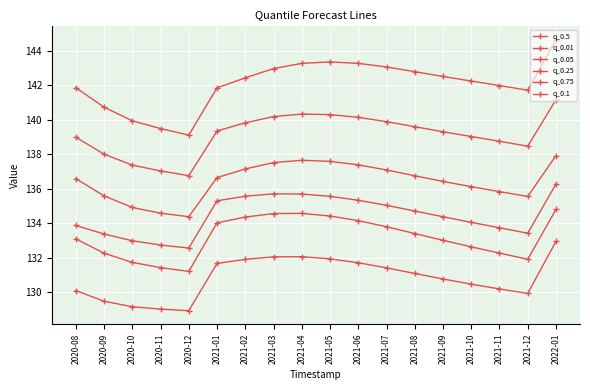

Rank the categories by q_0.05 value from lowest to highest.

2020-12, 2020-11, 2020-10, 2021-12, 2020-09, 2021-11, 2021-10, 2021-09, 2020-08, 2021-08, 2021-07, 2021-01, 2021-06, 2021-02, 2021-05, 2021-03, 2021-04, 2022-01